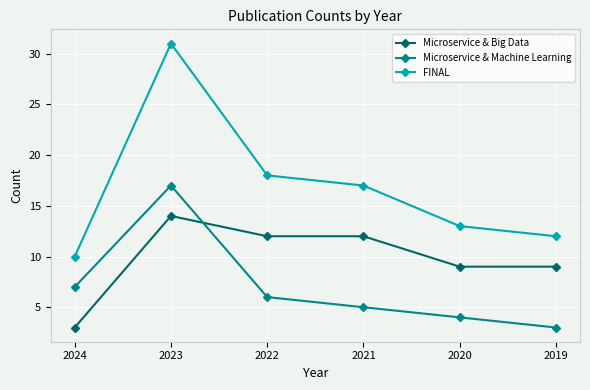

The value of Microservice & Big Data at 2020 is 9. True or false?

True